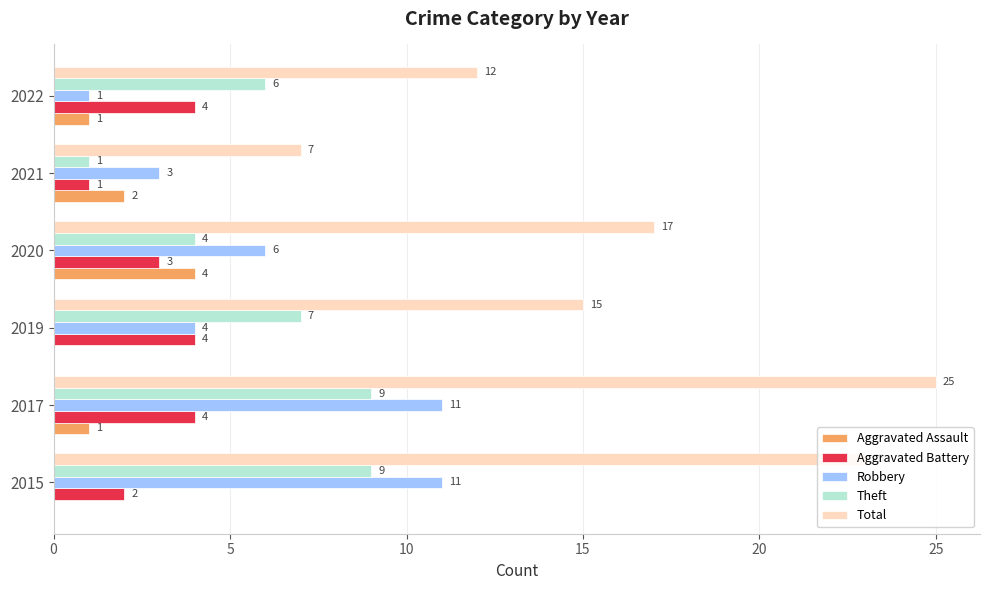

Between 2017 and 2021, which series saw the biggest shift?

Total